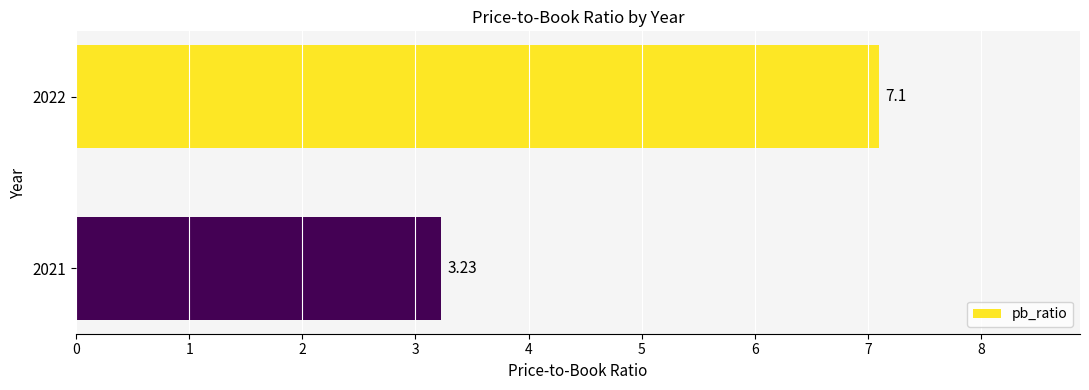

What is the sum of the values at 2022 and 2021?

10.3